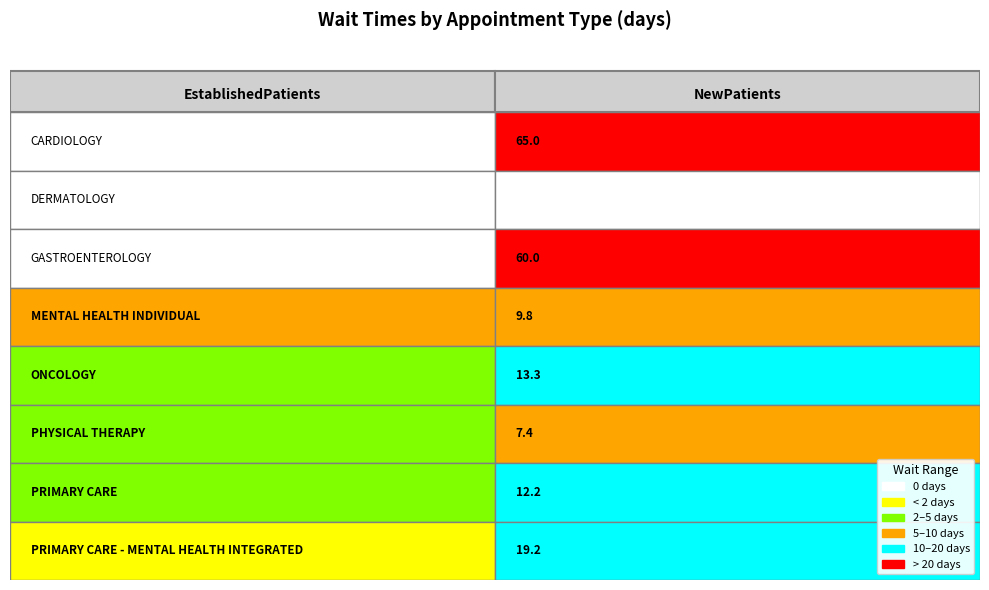

Count the number of categories in the chart.

2